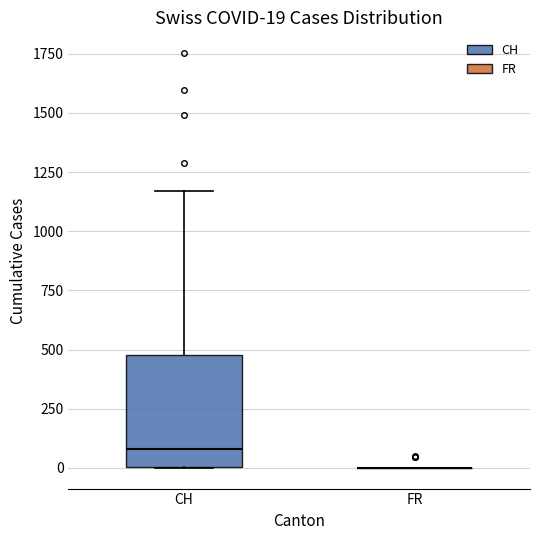

Comparing the boxes themselves (not the whiskers), which one is the tallest?

CH